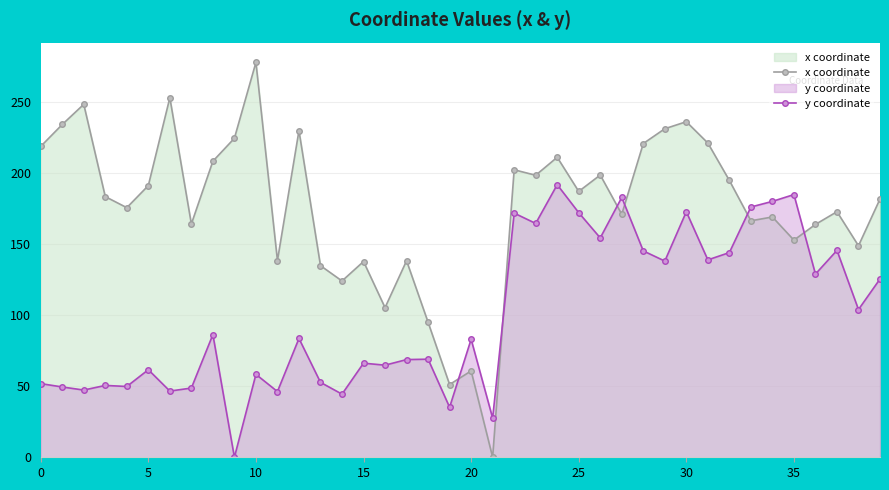

What is the difference between the second highest and minimum values in the x coordinate series?

252.7